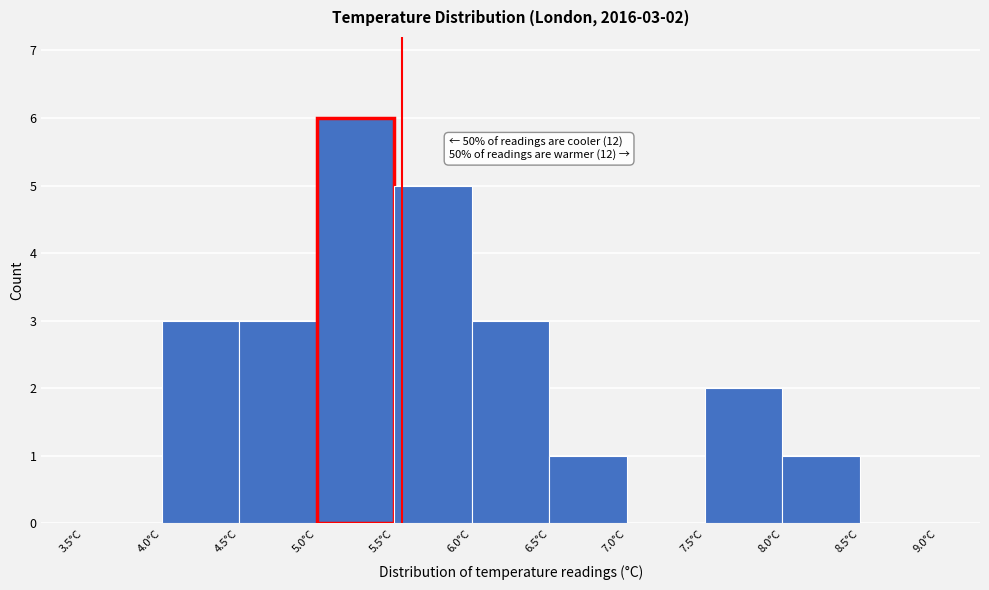

Which range on the x-axis has the tallest bar?

5.0 to 5.5